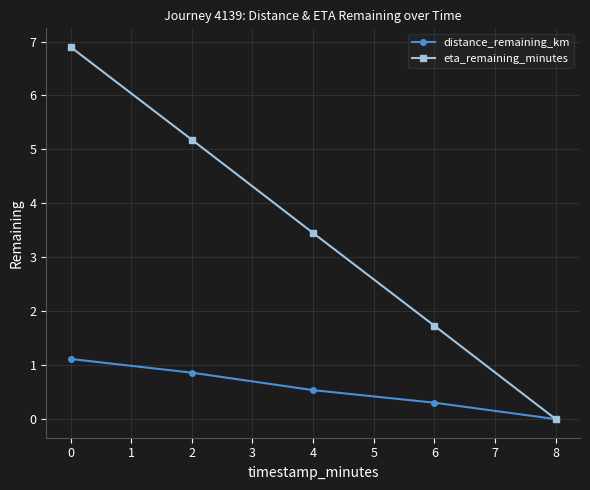

What value does the distance_remaining_km series have at 0?

1.1